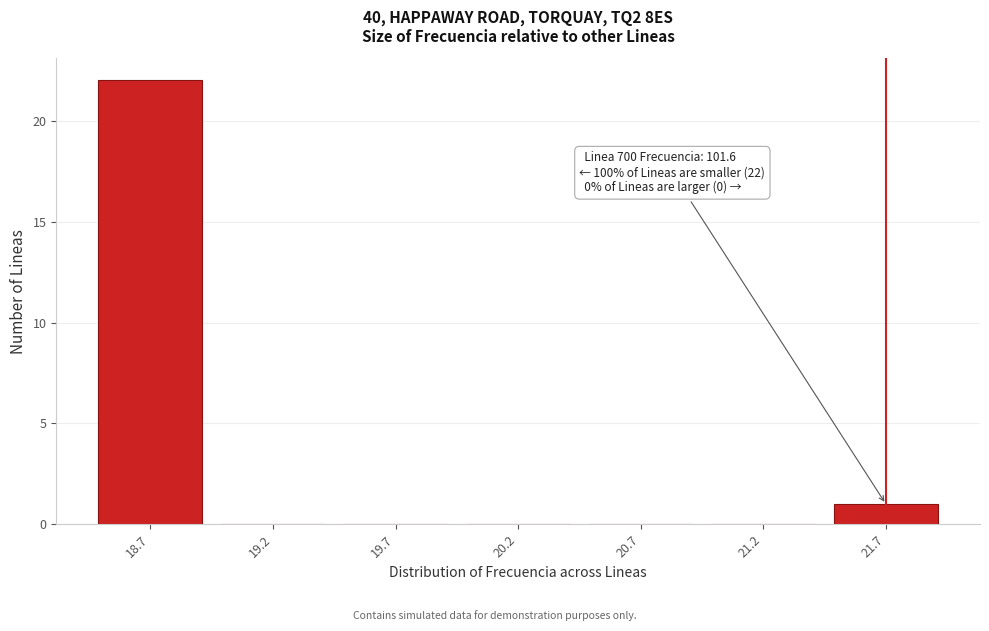

Reading left to right, transcribe all the data shown in this chart.

18.7=22	19.2=0	19.7=0	20.2=0	20.7=0	21.2=0	21.7=1